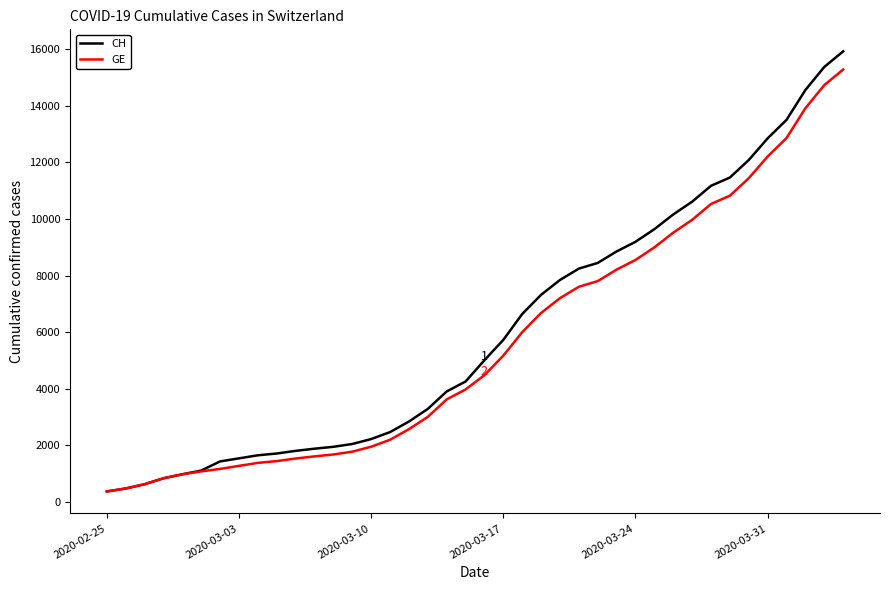

What is the smallest value displayed?

375